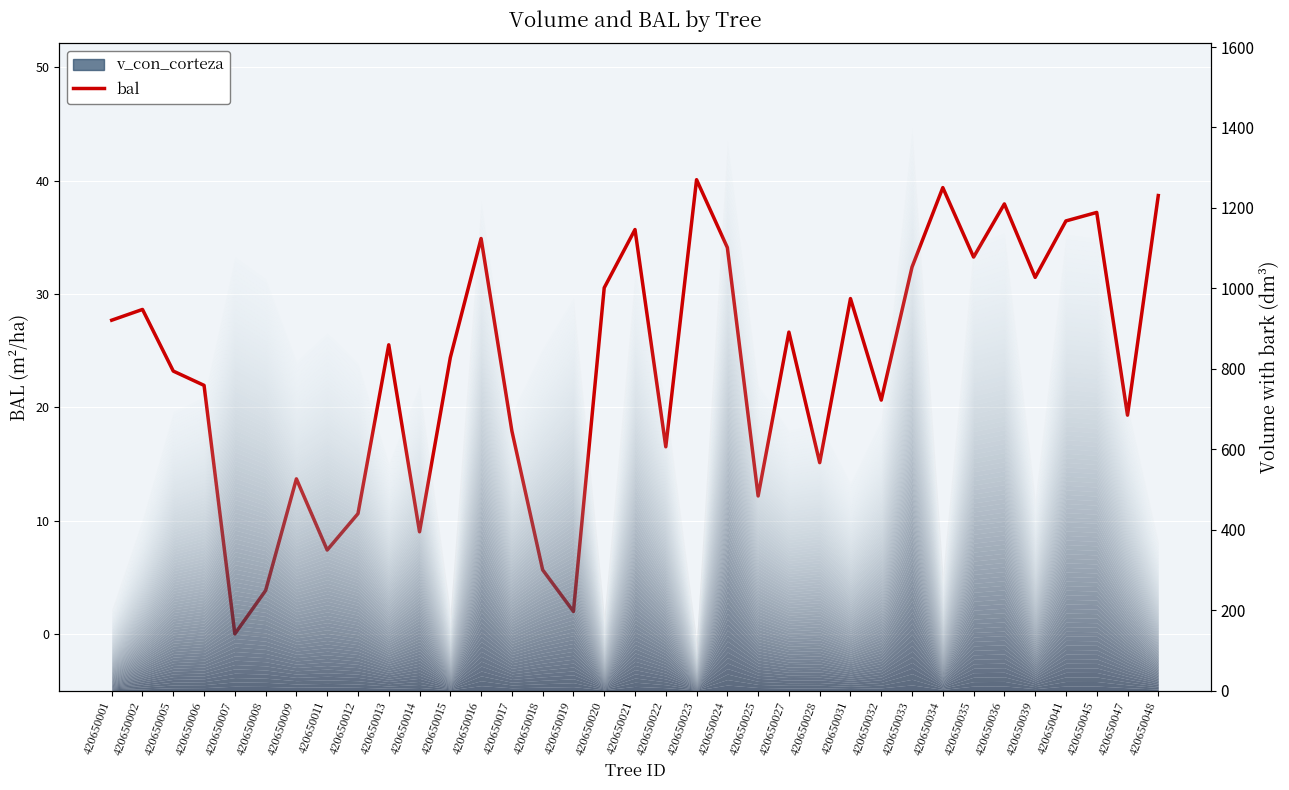

The value at 420650035 is 55.3. True or false?

False